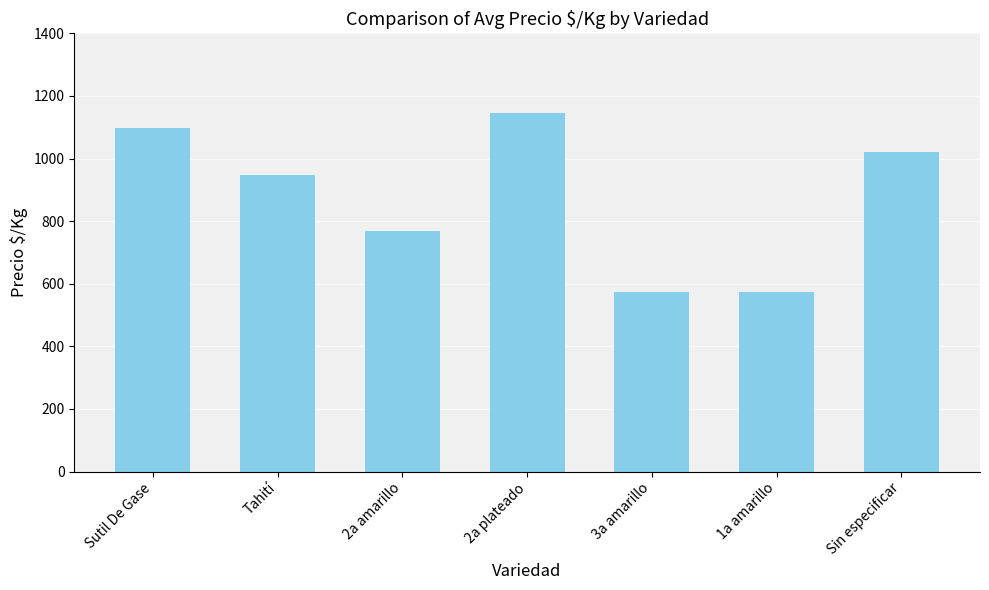

Which has a higher value, Sutil De Gase or 2a amarillo?

Sutil De Gase